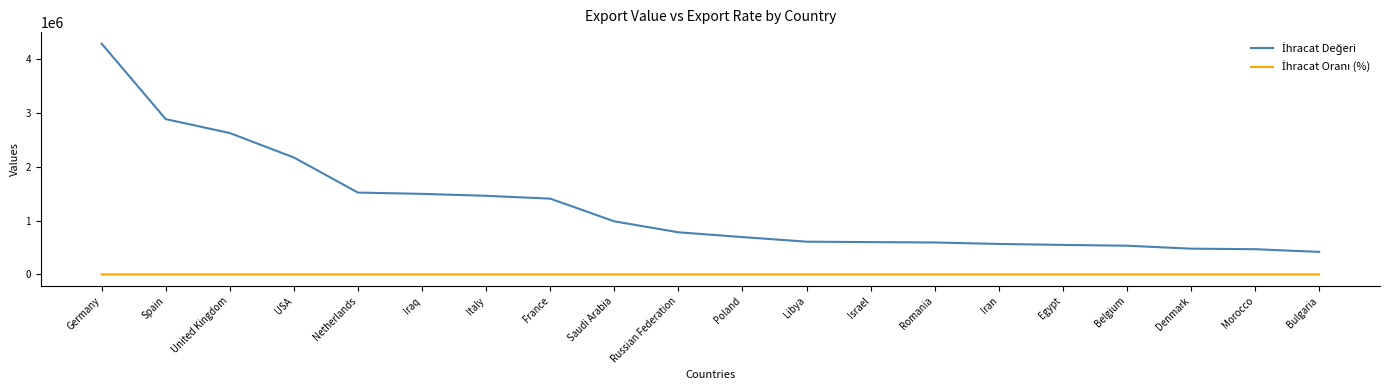

What is the spread (max minus min) of values at Denmark?

479034.5